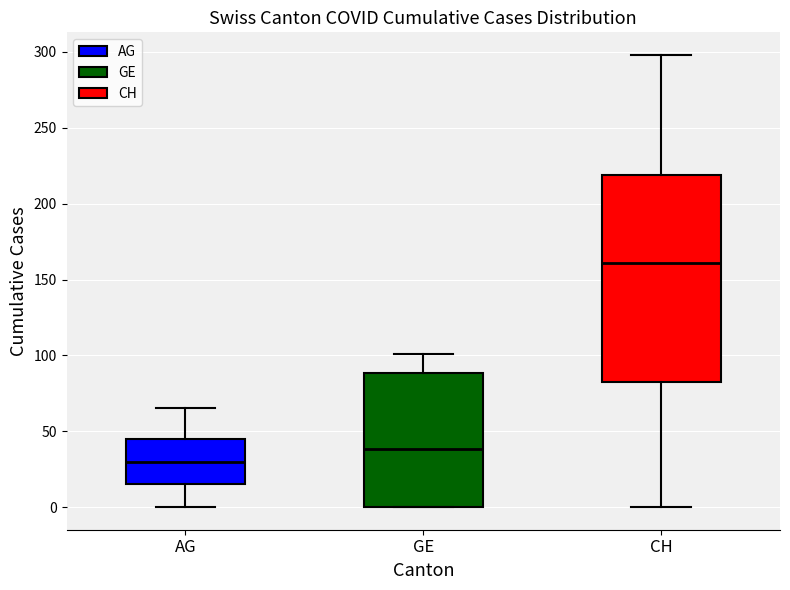

Which box's median line is the lowest?

AG